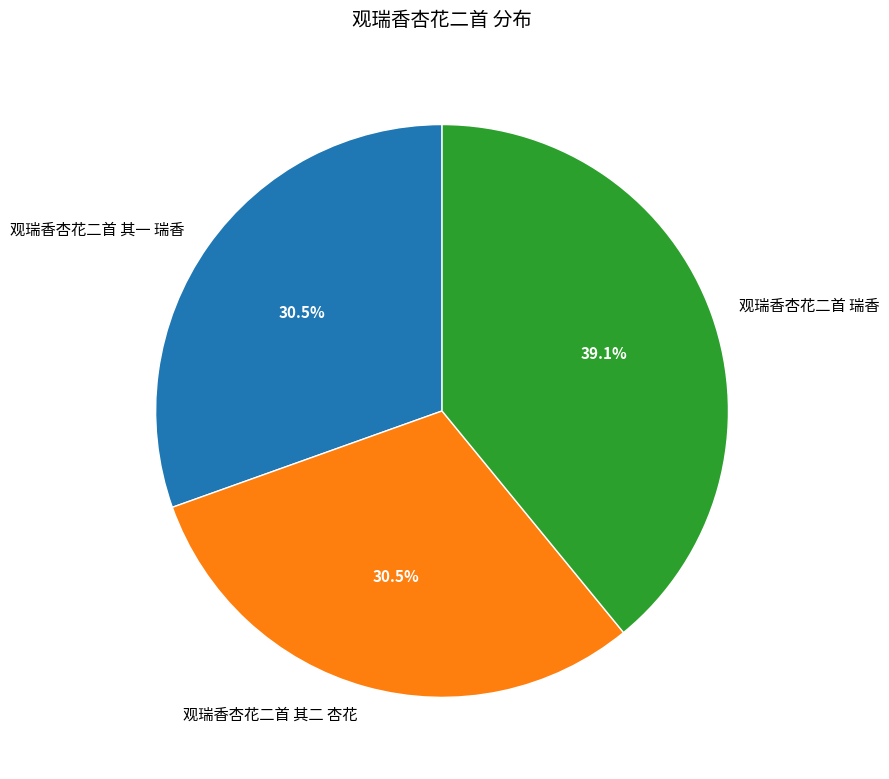

The 观瑞香杏花二首 其一 瑞香 slice represents 17% of the pie. True or false?

False